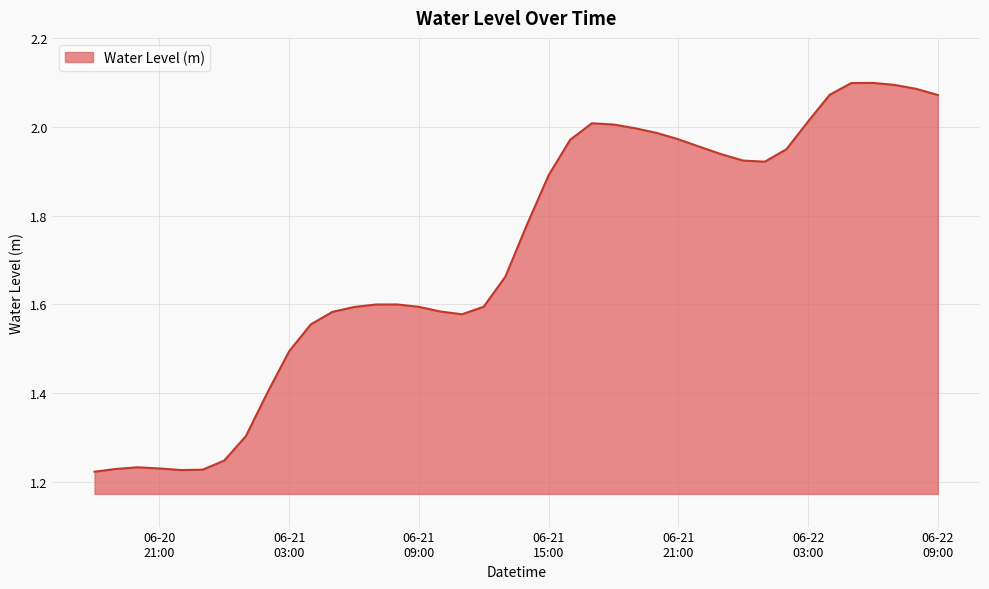

How many lines are shown in the chart?

1